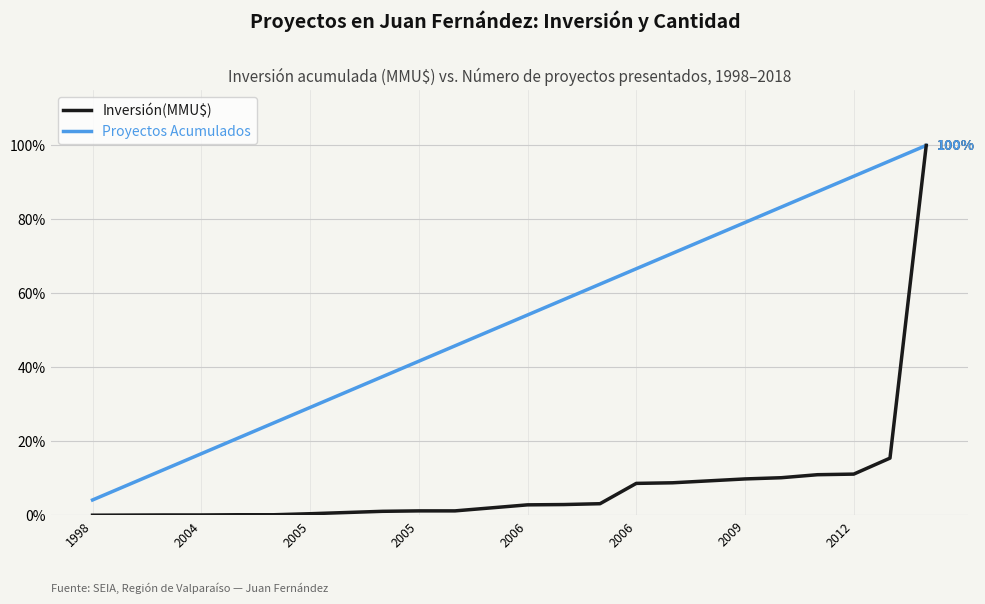

What is the greatest value displayed?

100.0